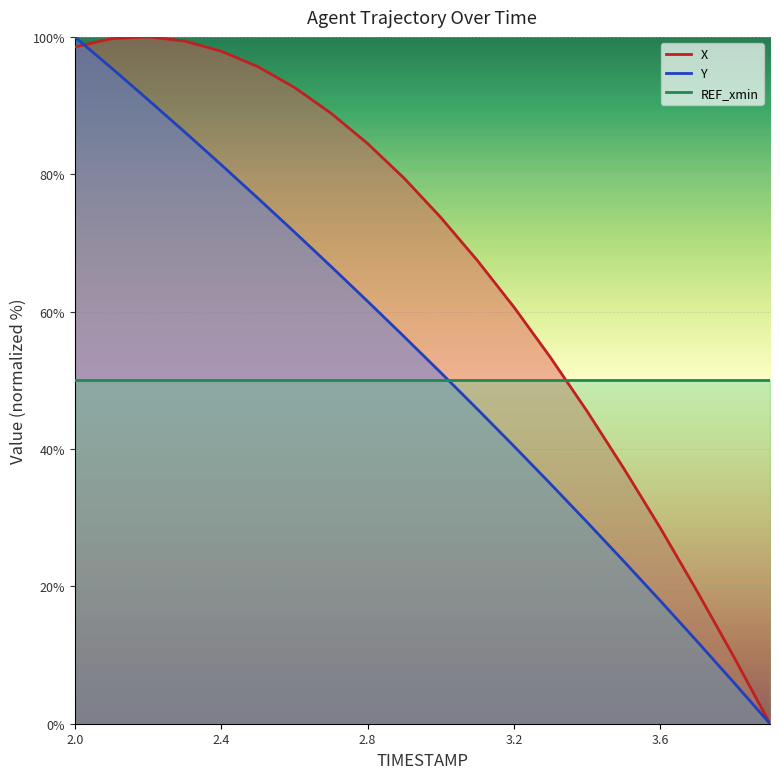

List the series in order of their overall mean, lowest first.

Y, X